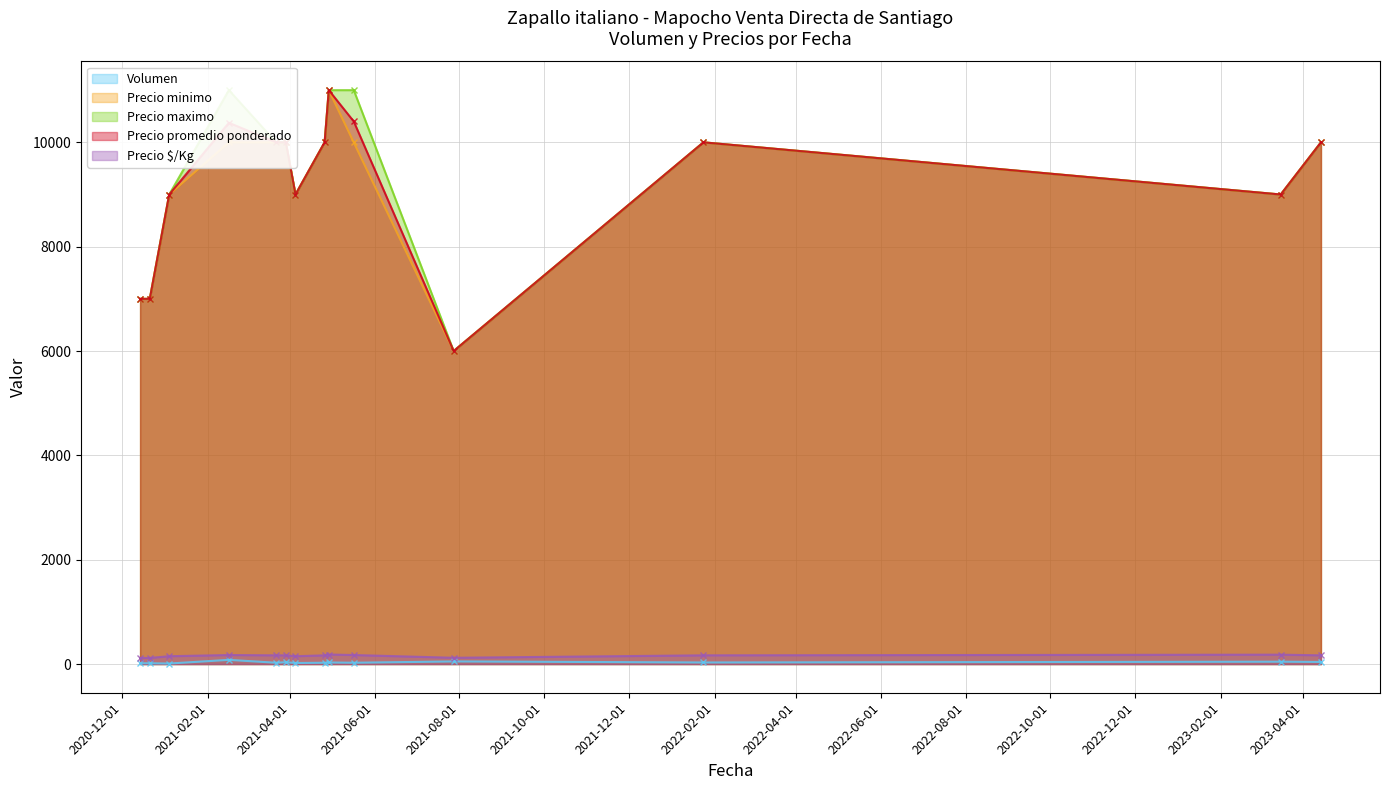

True or false: Volumen and Precio minimo intersect in this chart.

False